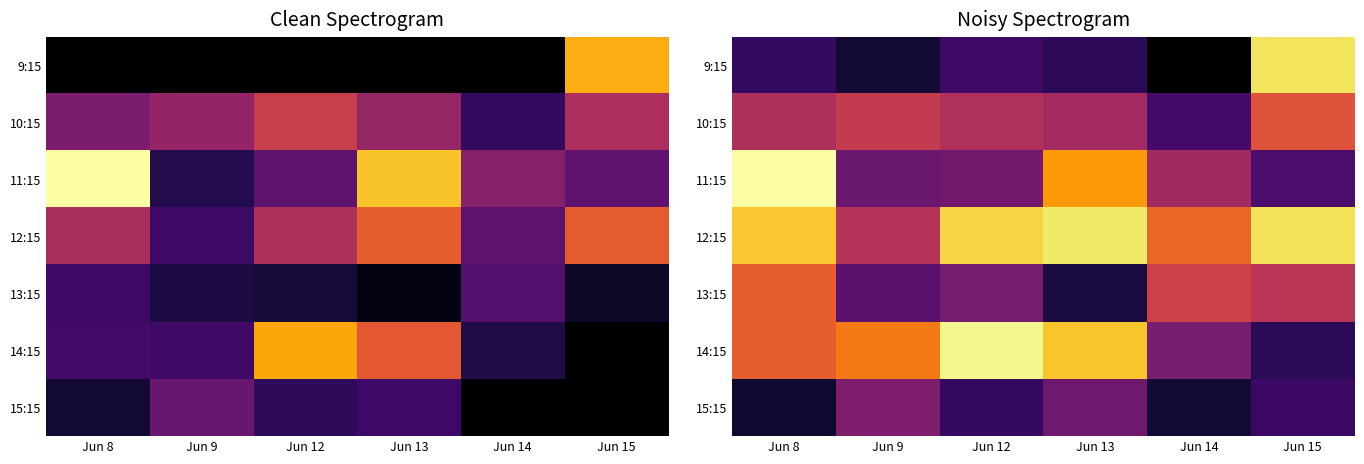

List the labels in order of 13:15 value, largest first.

Jun 8, Jun 14, Jun 15, Jun 12, Jun 9, Jun 13